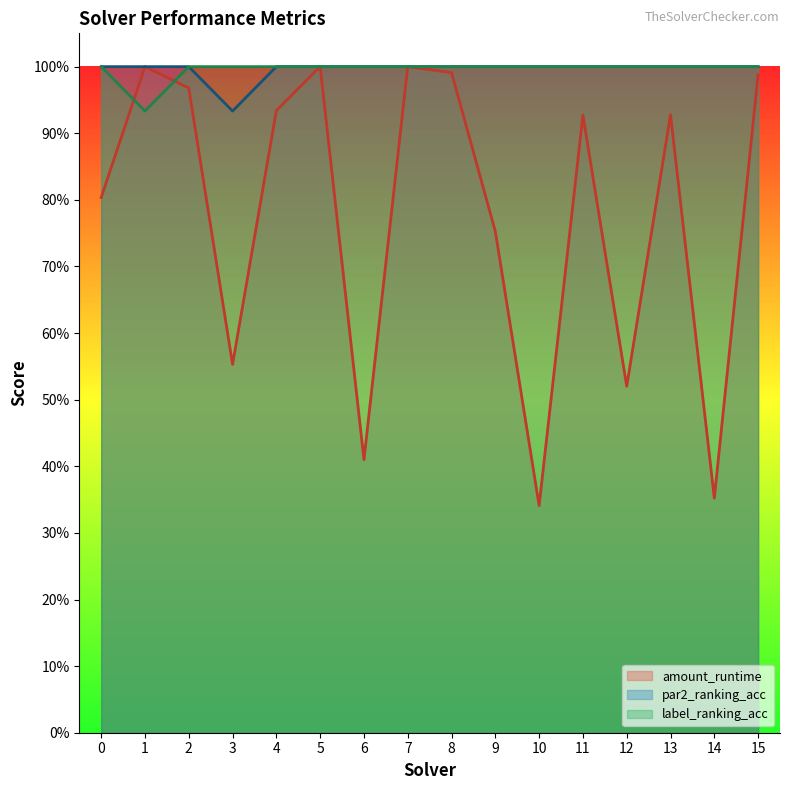

What is the difference between the label_ranking_acc values at 1 and 15?

0.1